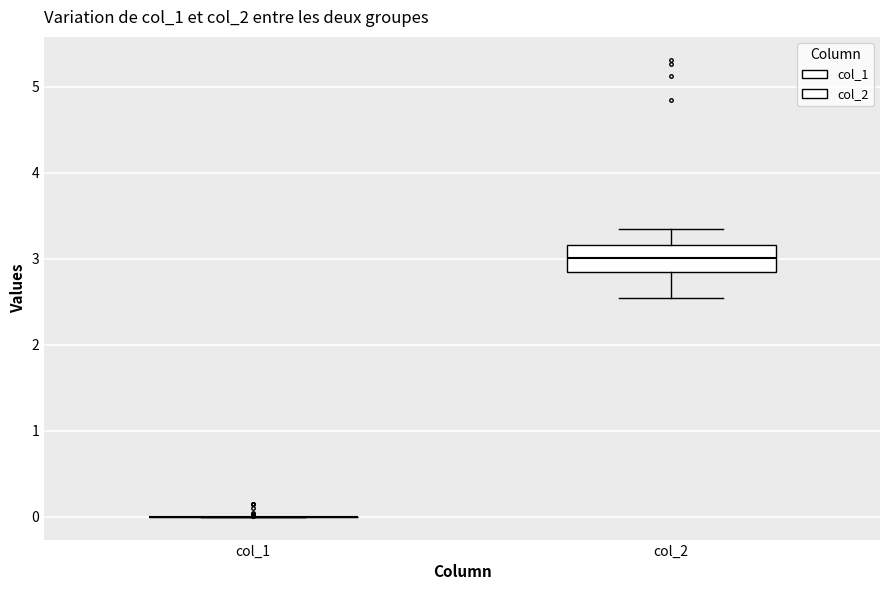

Comparing the boxes themselves (not the whiskers), which one is the tallest?

col_2